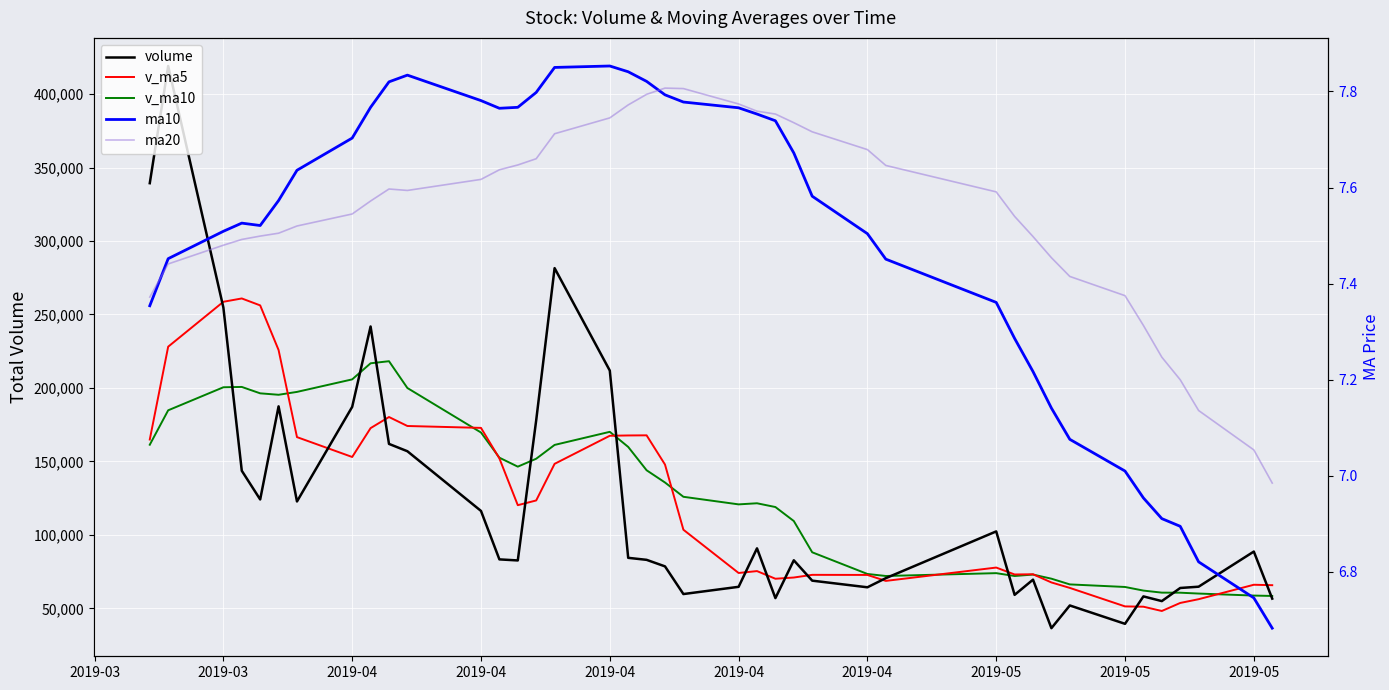

How many interior local valleys does the ma20 series have?

1